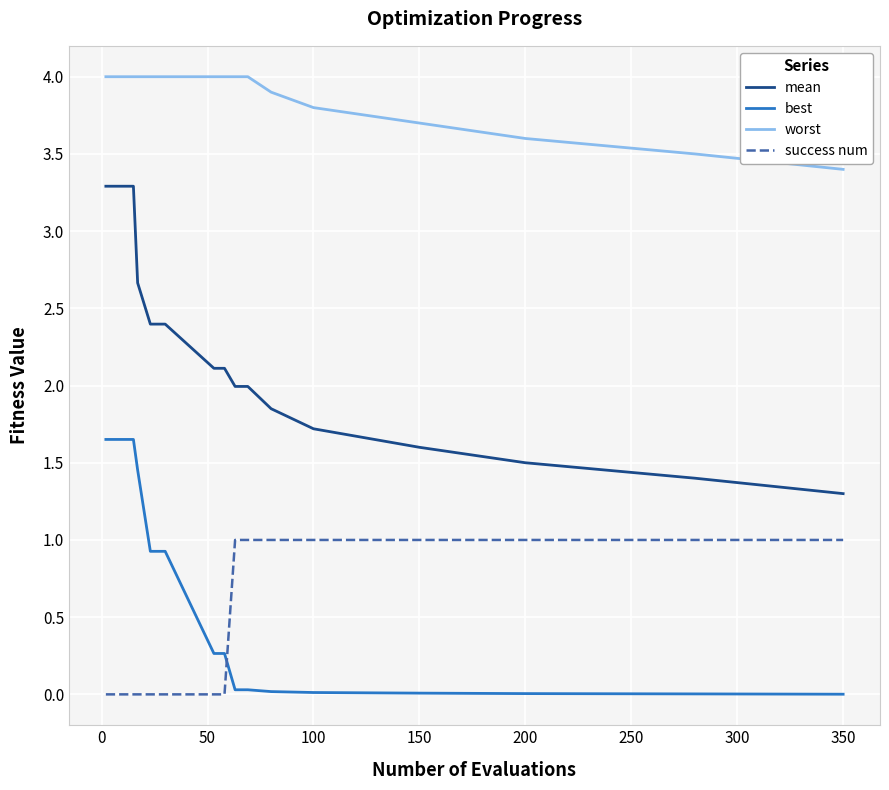

Which series has the largest total across all categories?

worst